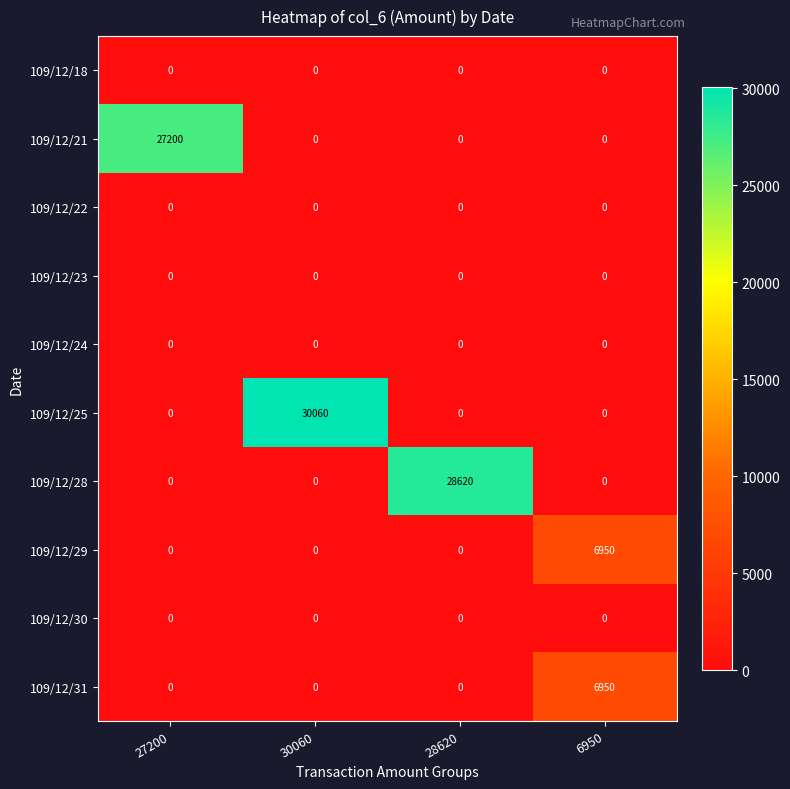

What is the difference between the highest and lowest values at 6950?

6950